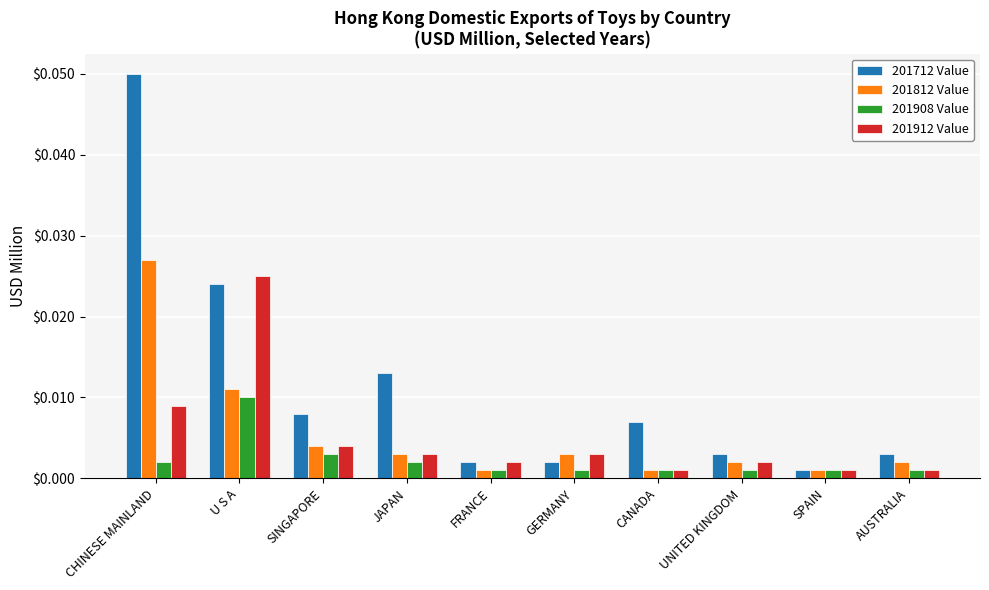

Which category has the highest value in the 201712 Value series?

CHINESE MAINLAND